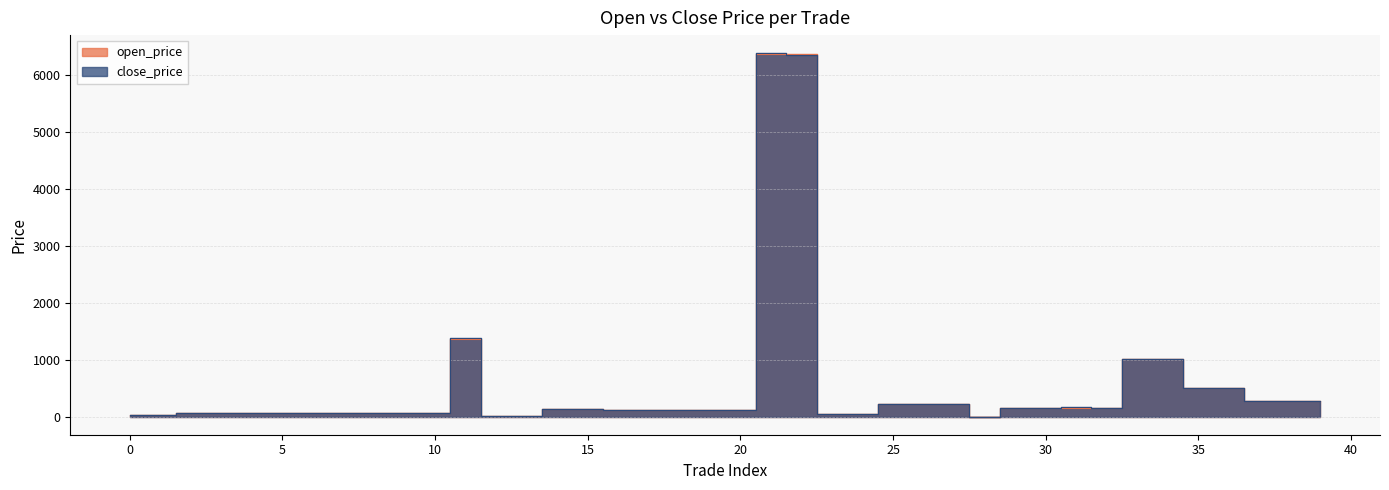

What are all the series names shown in the legend?

open_price, close_price